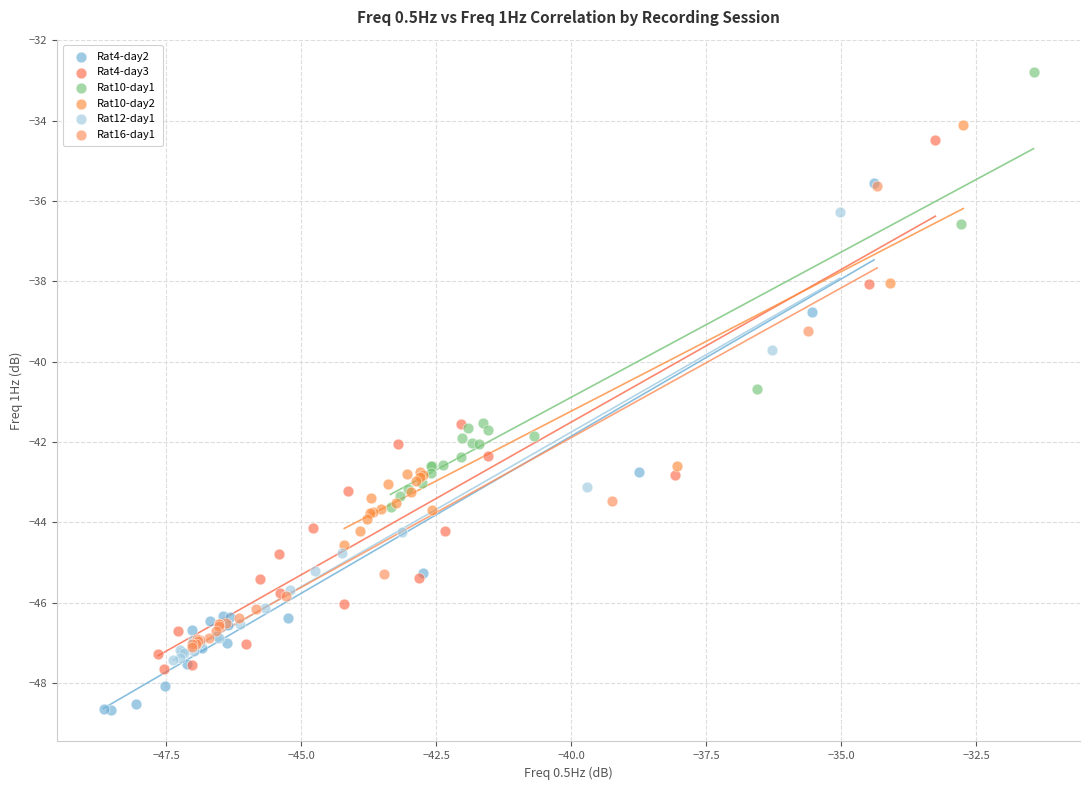

Which series contains the highest Y value?

Rat10-day1